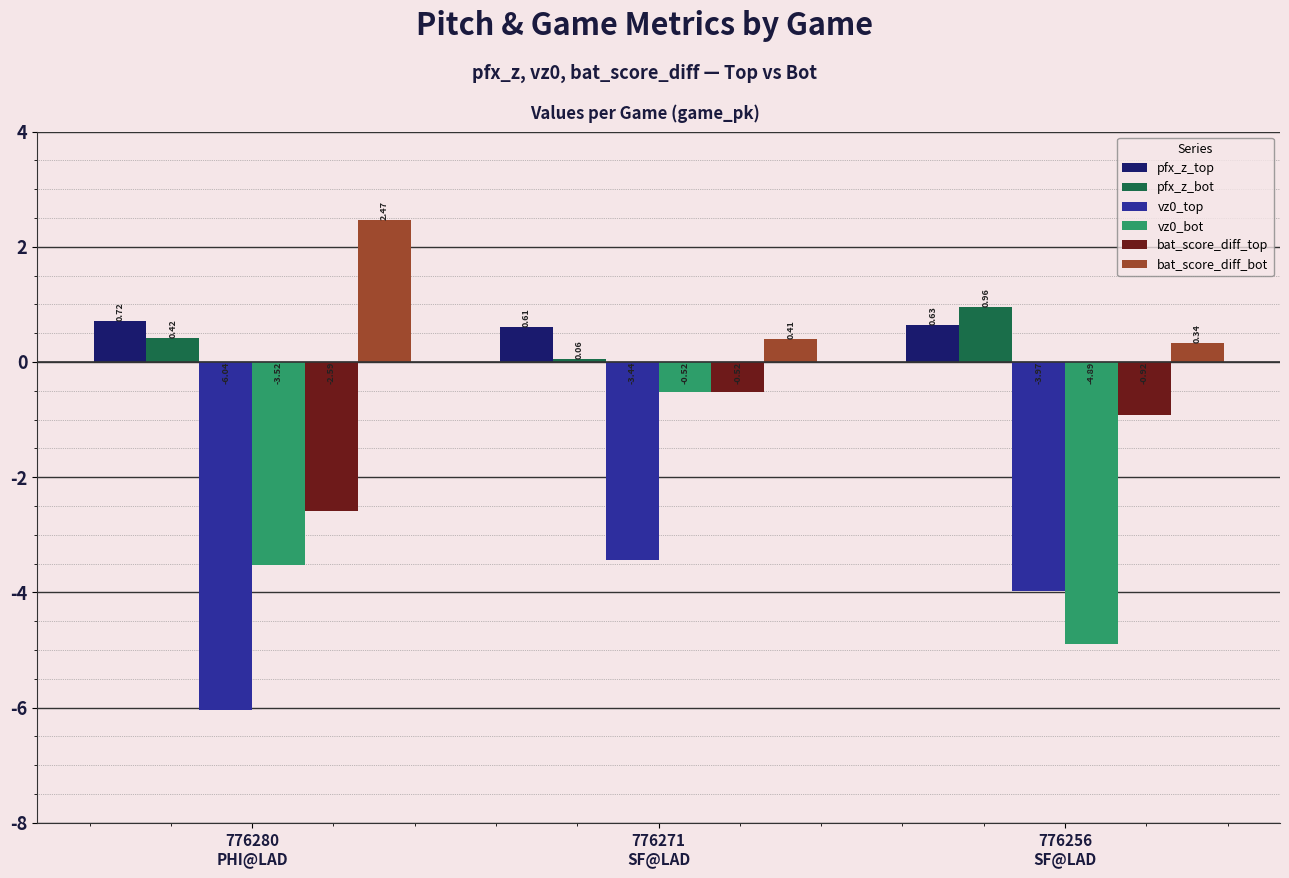

How many distinct data groups are displayed?

6